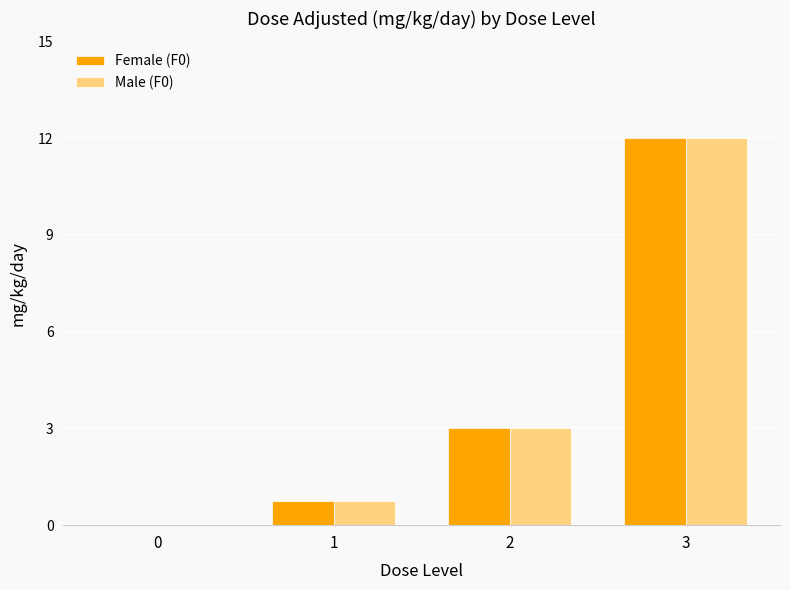

True or false: Male (F0) has a value of 0.8 at 1.

True